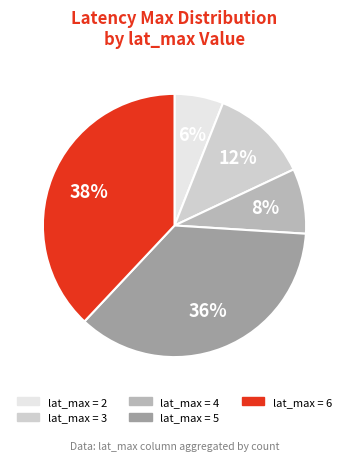

Does any single category account for the majority?

No